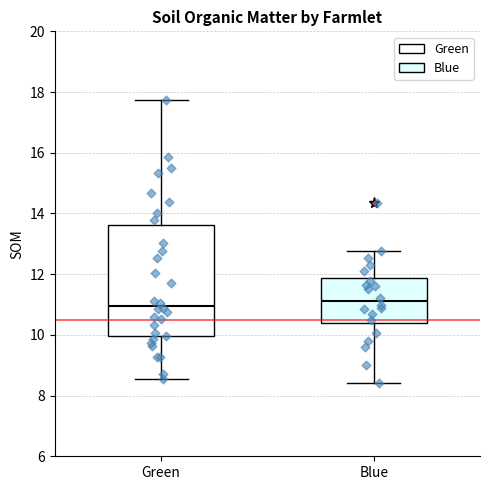

Which box is the tallest, from its lower edge to its upper edge?

Green